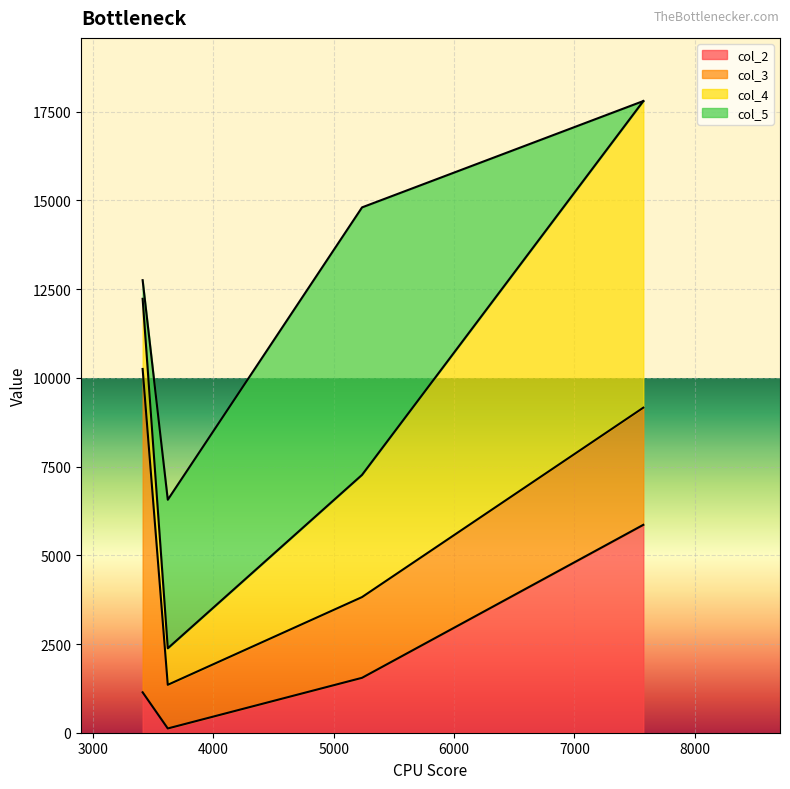

After their last crossing, which series has the higher values: col_5 or col_2?

col_2